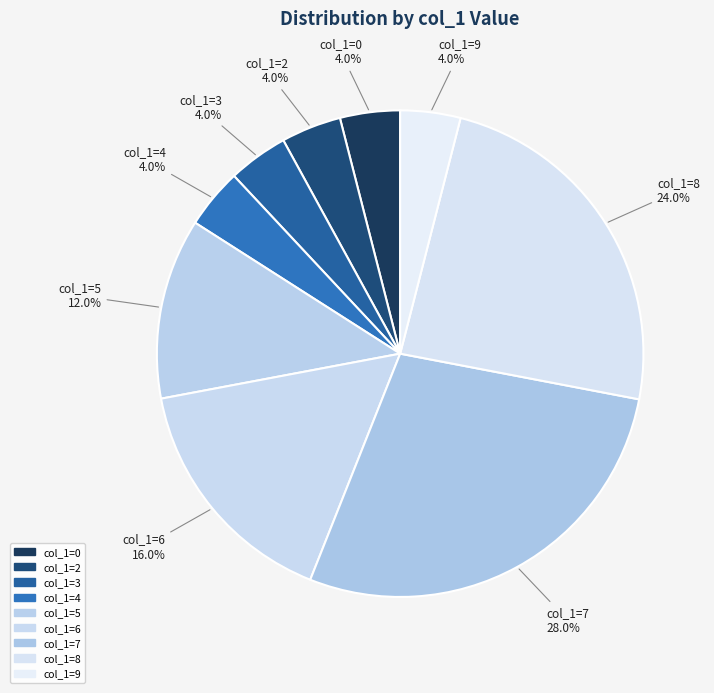

How many slices are in this pie chart?

9